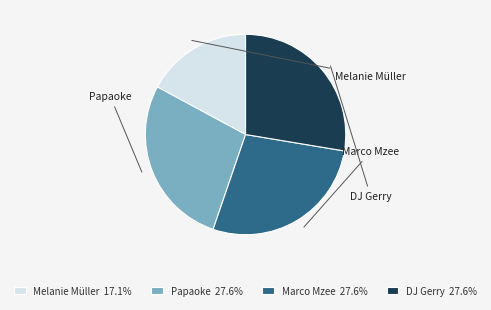

What percentage is the DJ Gerry slice, to the nearest percent?

28%